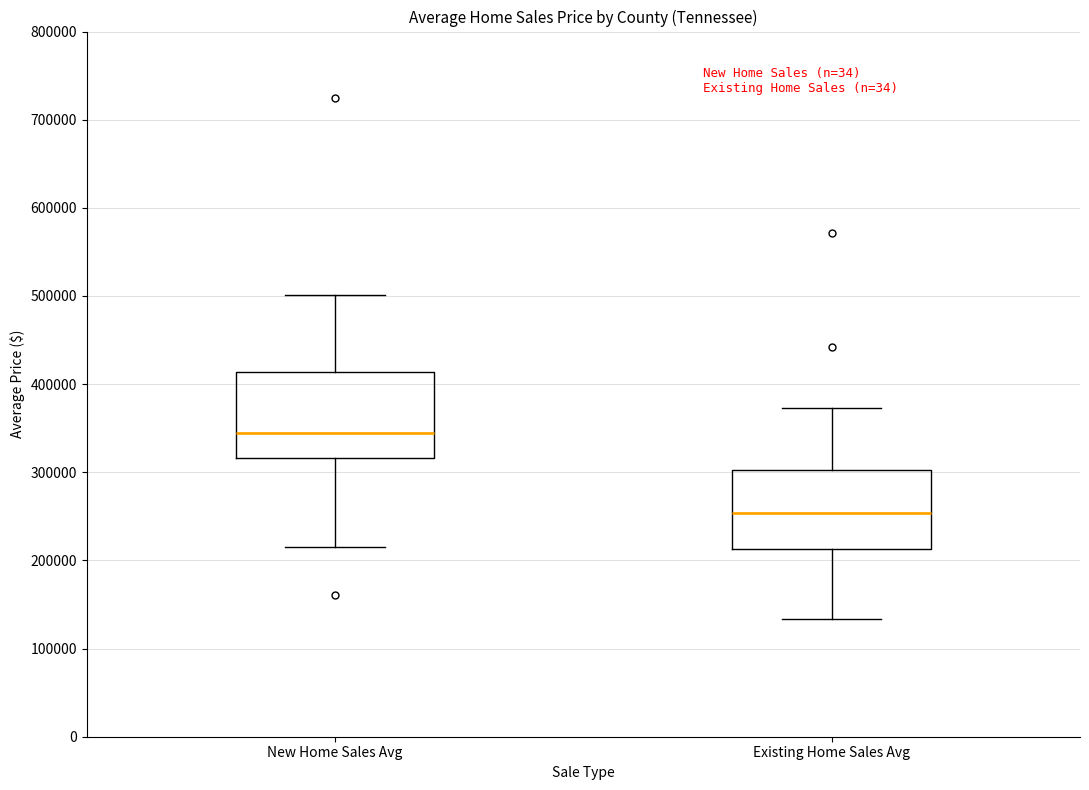

Where does the lower whisker of the box for Existing Home Sales Avg end on the y-axis? The values are not printed on the chart, so give them approximately, as read against the axis.

130000